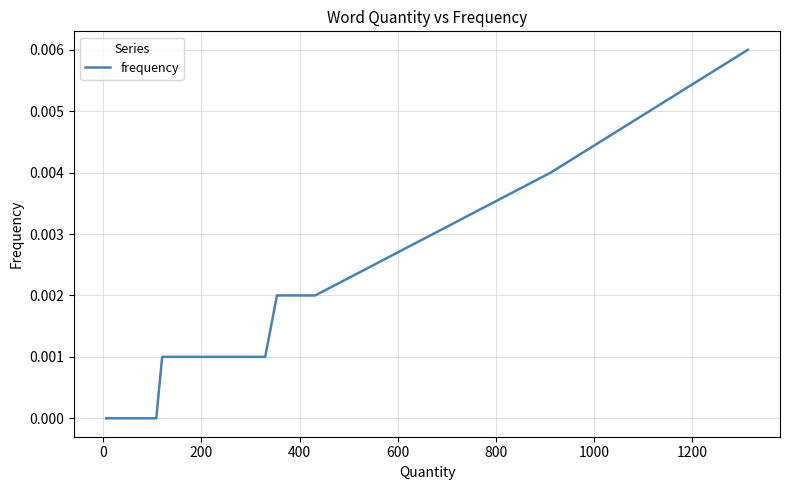

The chart shows a value of -0.0 at 18. True or false?

False